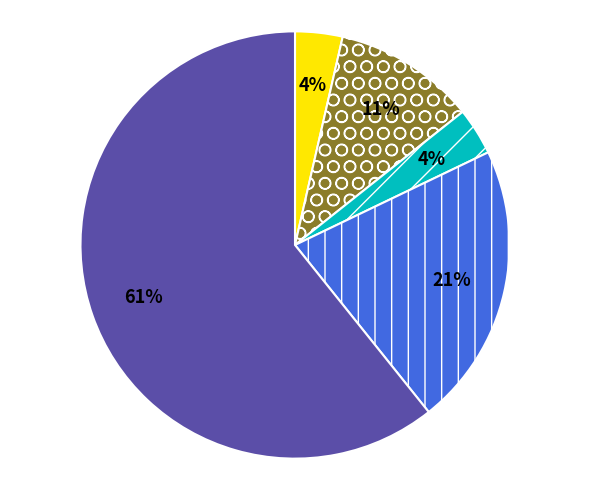

How many slices are in this pie chart?

5